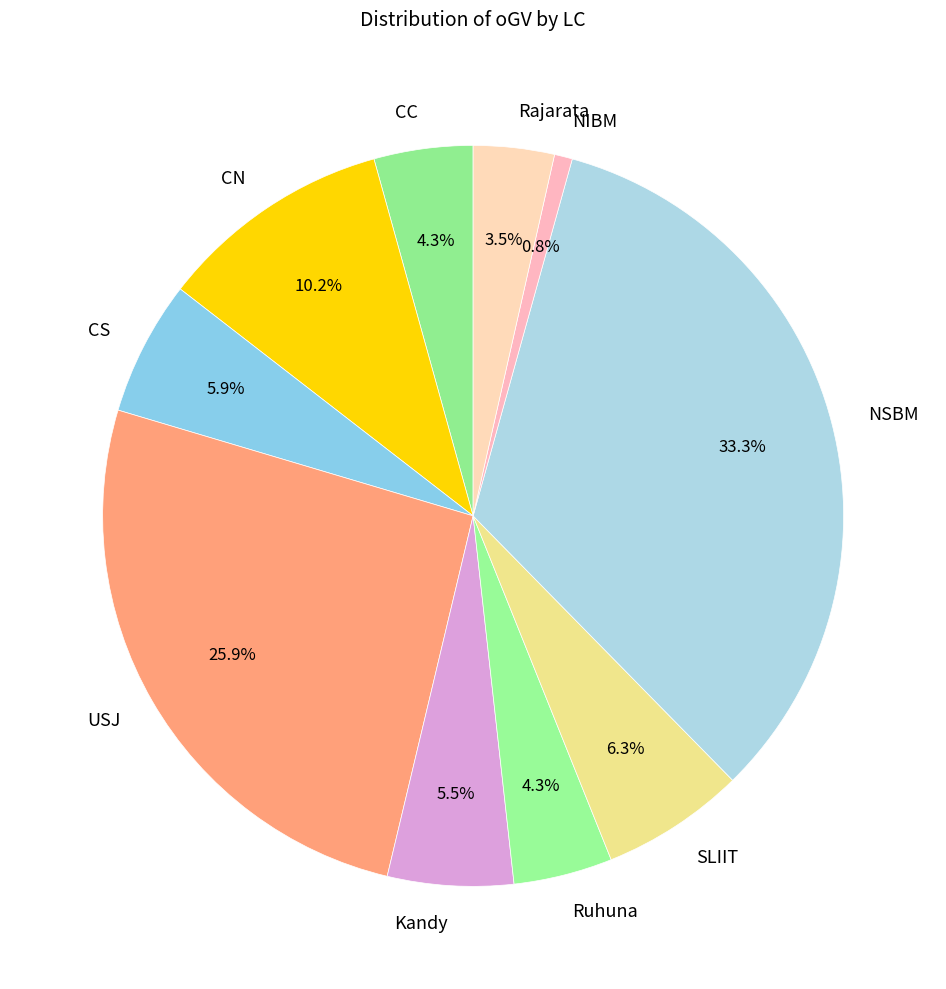

Which has a higher value, Kandy or CN?

CN